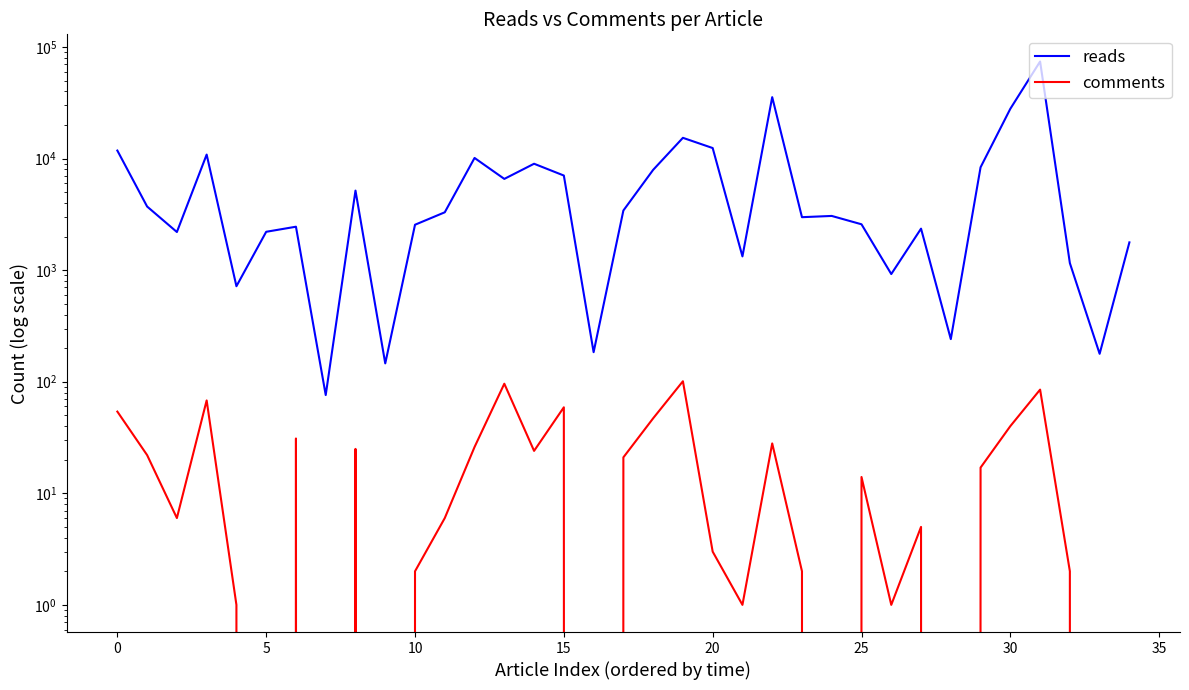

Which series changed the most between 10 and 28?

reads